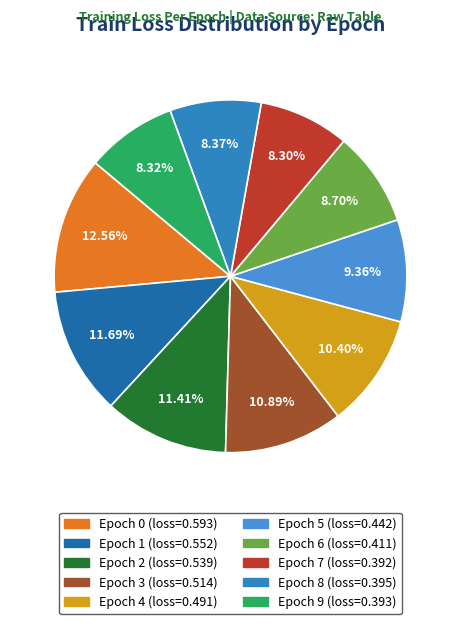

How many segments does this pie chart have?

10